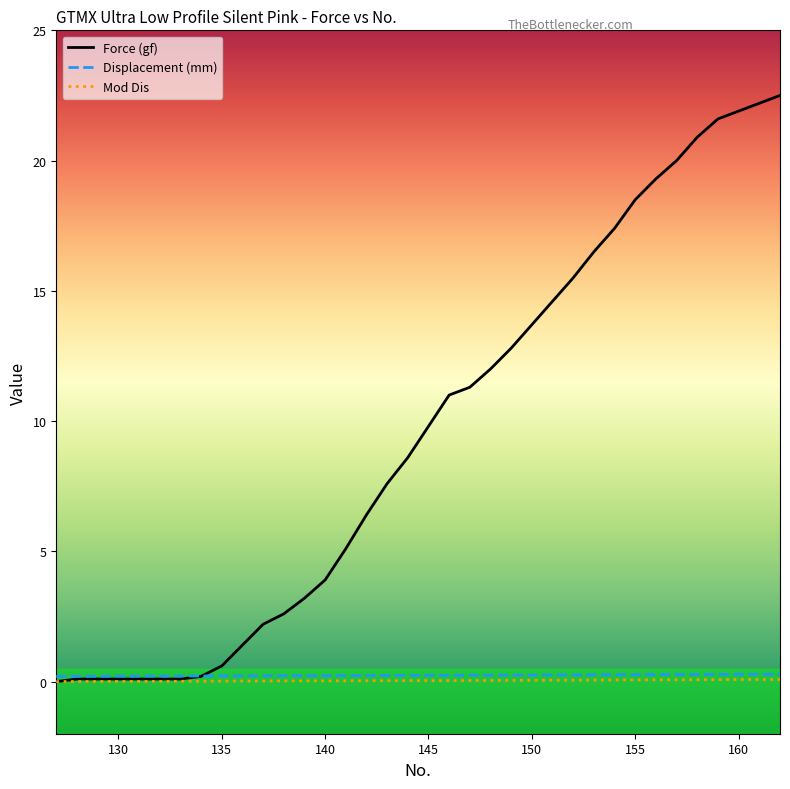

Which series has the largest range (max minus min)?

Force (gf)